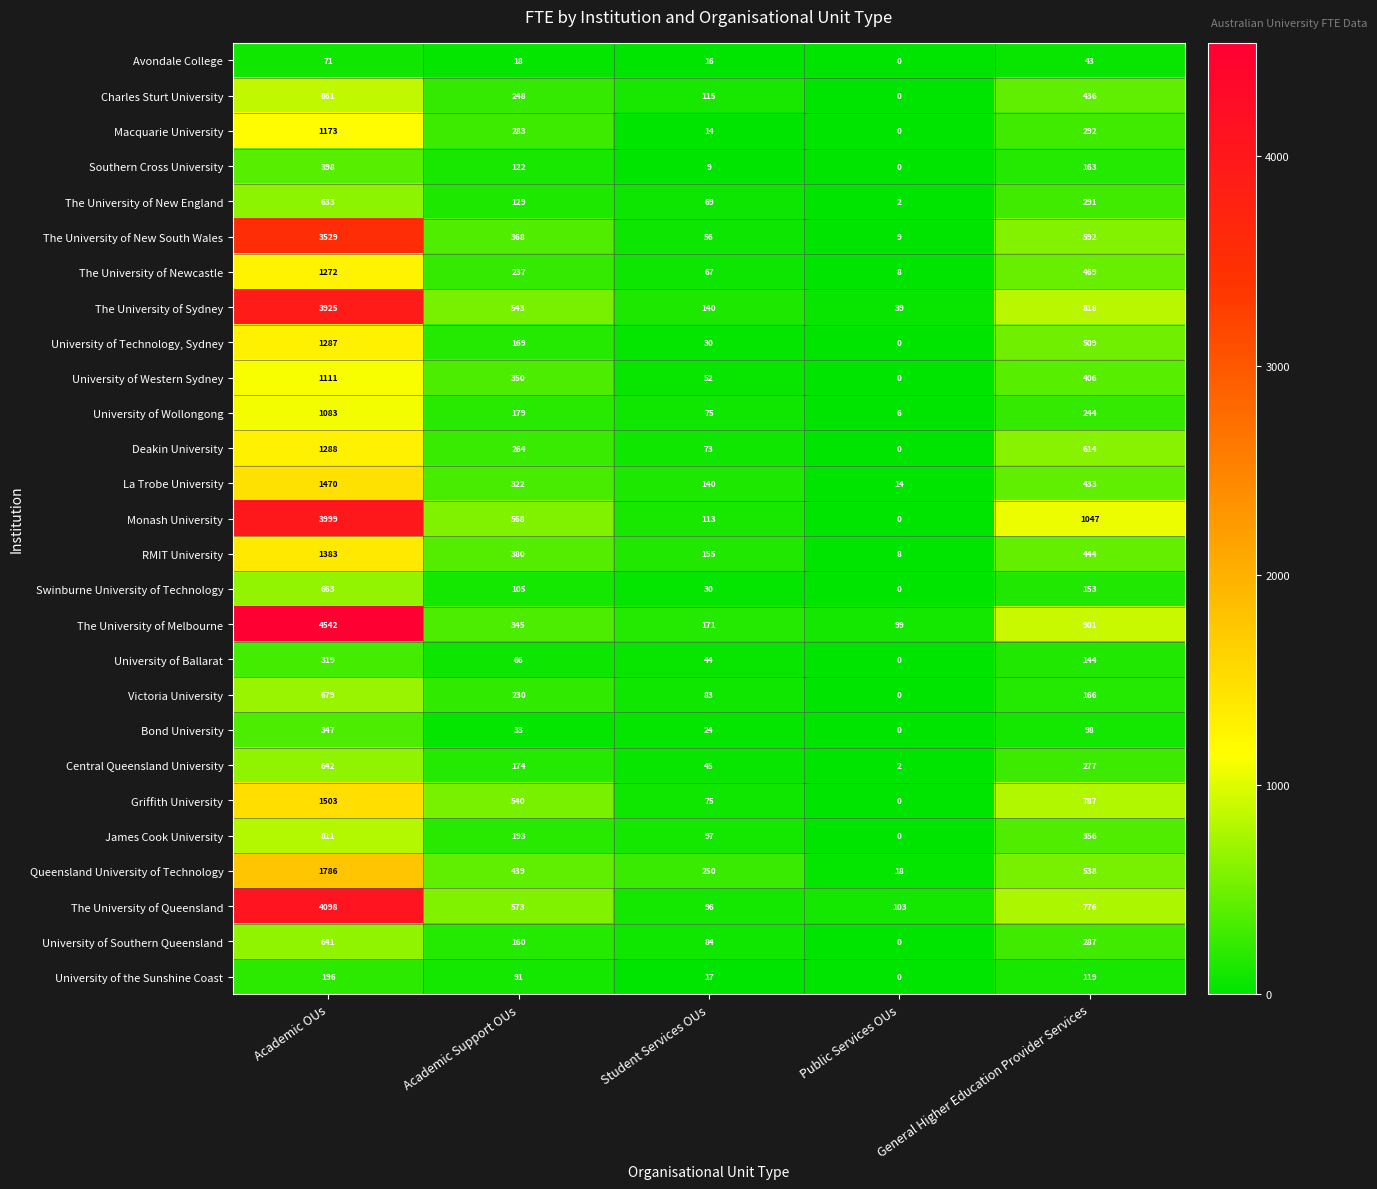

Count the Charles Sturt University values in the range 115 to 436.

3